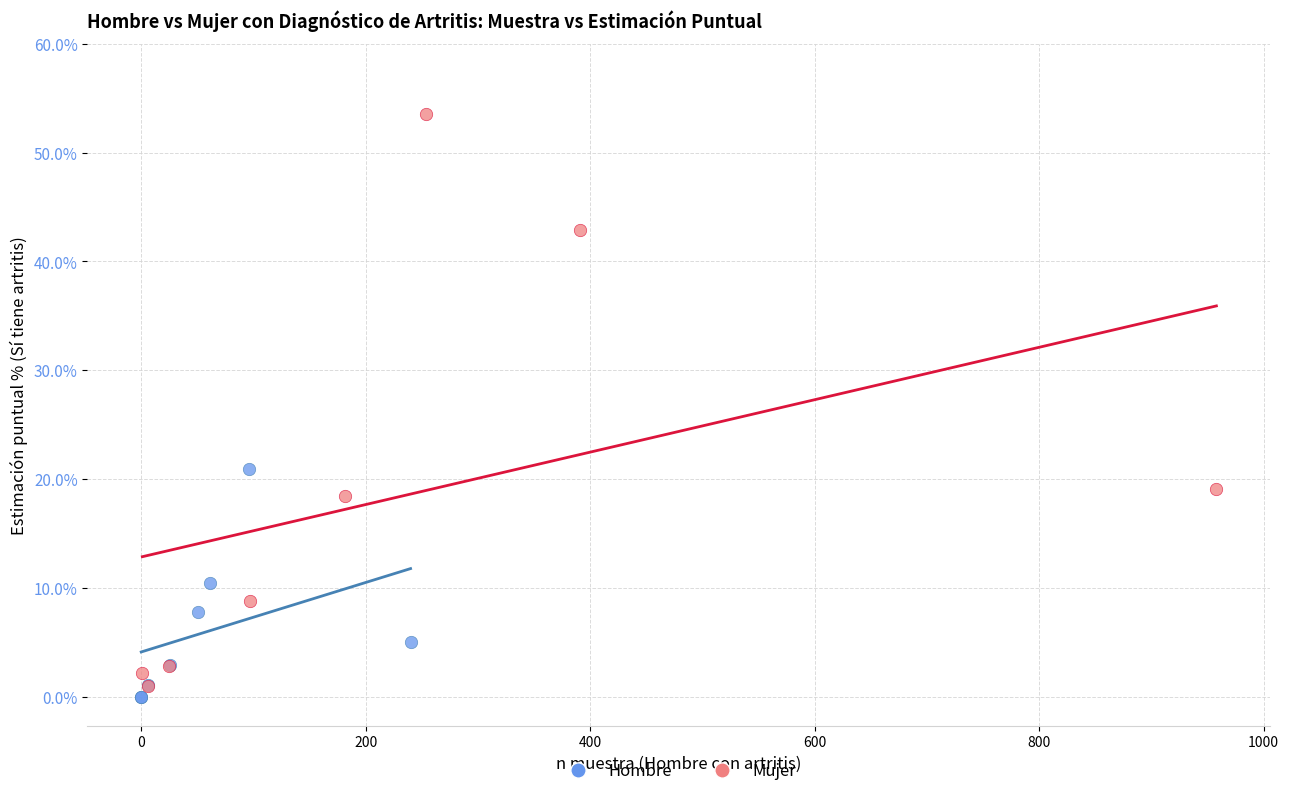

Which series has the widest spread of Y values?

Mujer